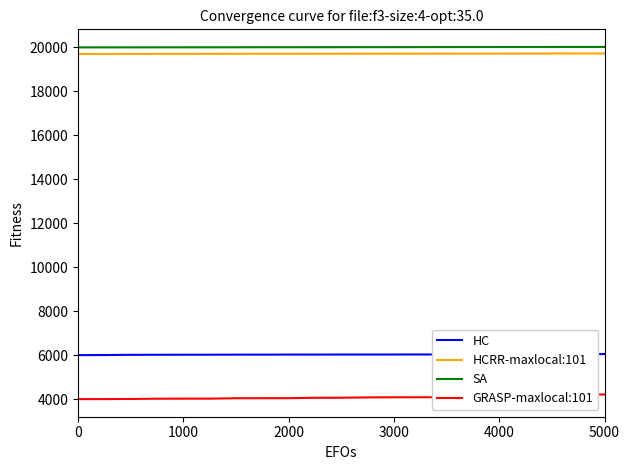

What is the sum of all HC values?

120526